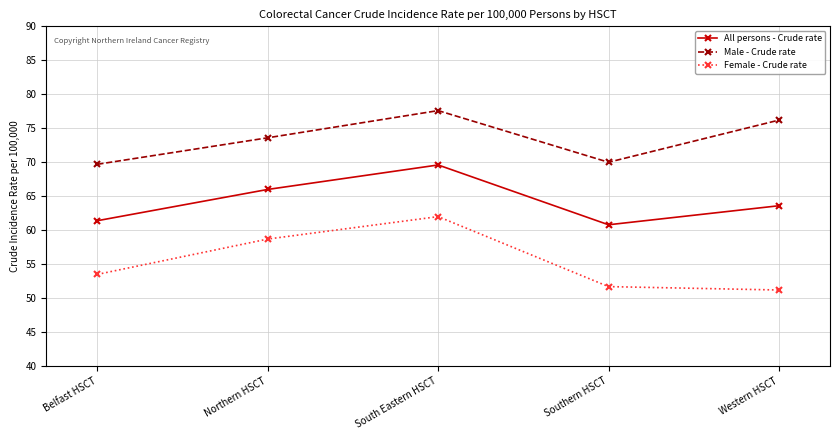

List the labels in order of Female - Crude rate value, smallest first.

Western HSCT, Southern HSCT, Belfast HSCT, Northern HSCT, South Eastern HSCT